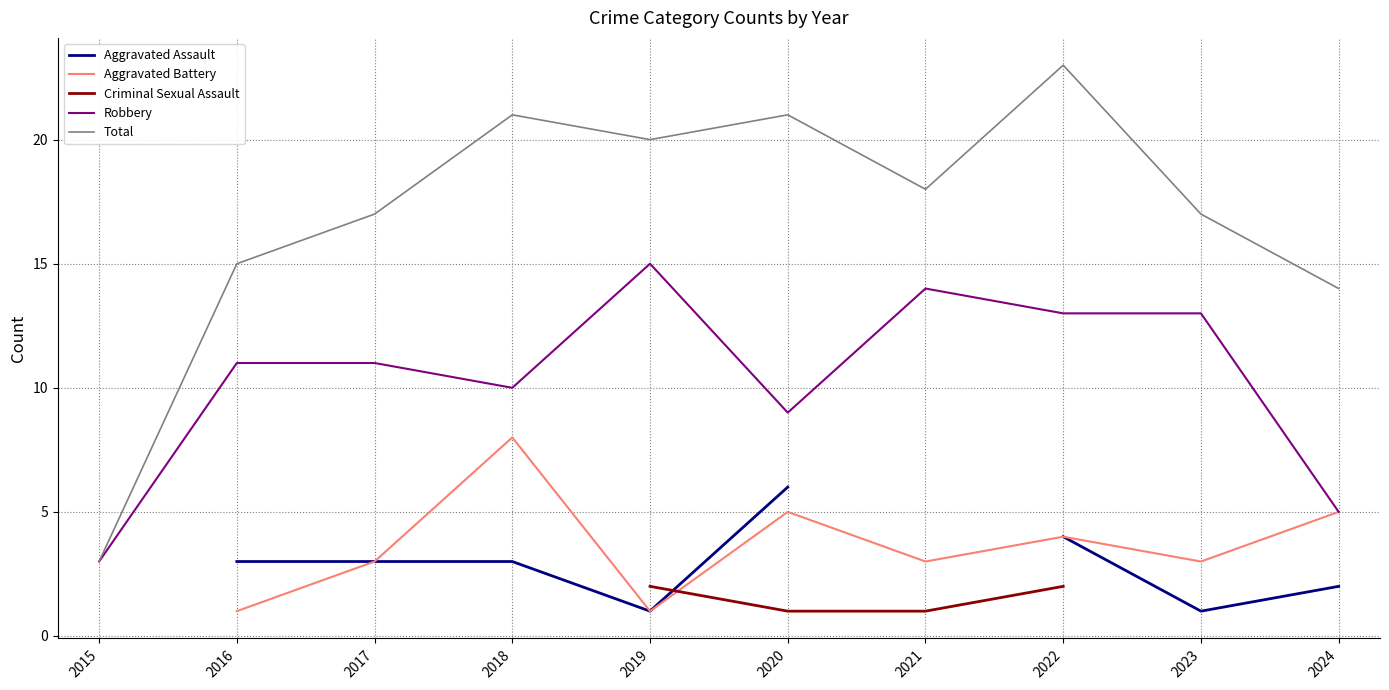

What is the difference between the maximum and minimum values in the Robbery series?

12